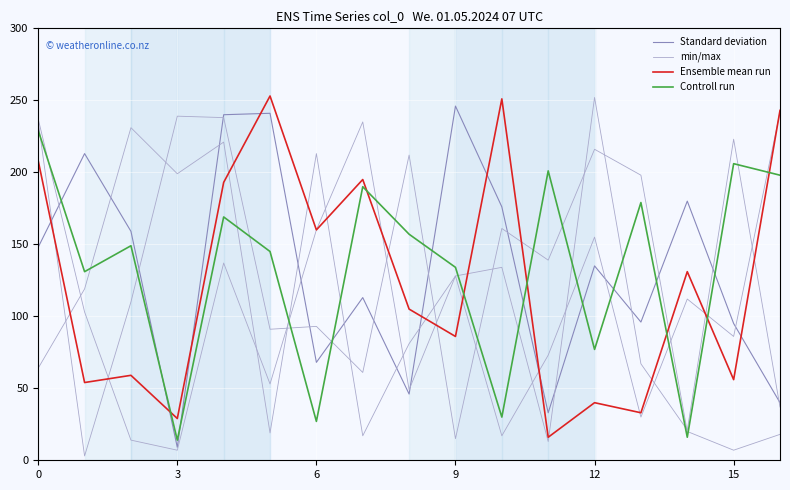

How many lines are shown in the chart?

4